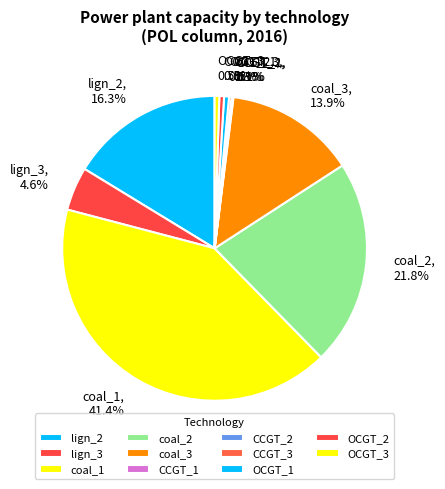

To the nearest percent, what is the difference between the coal_3 and OCGT_1 slice percentages?

13%